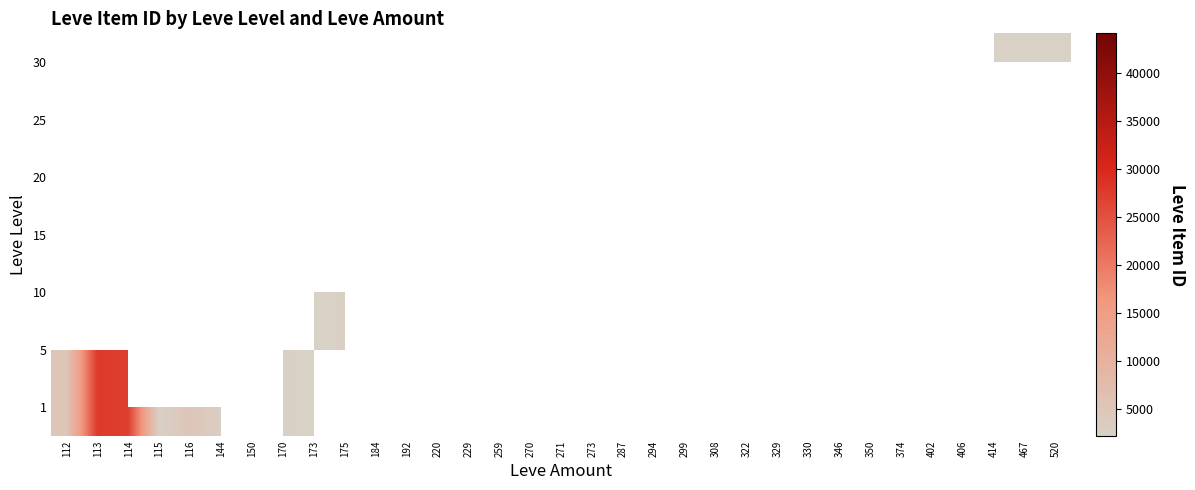

At how many categories does at least one series exceed 15421?

5